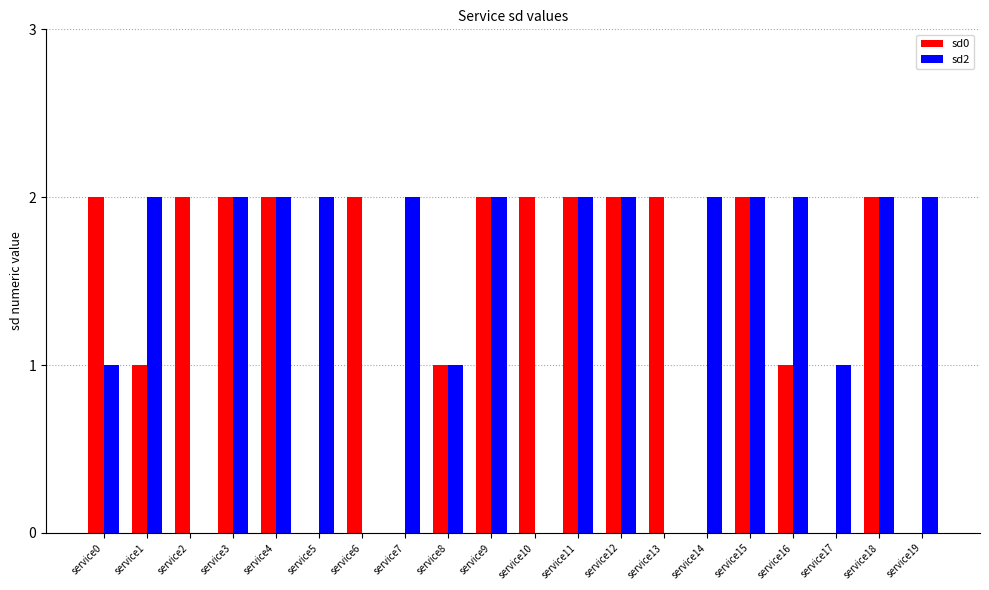

What is the sum of all sd0 values?

27